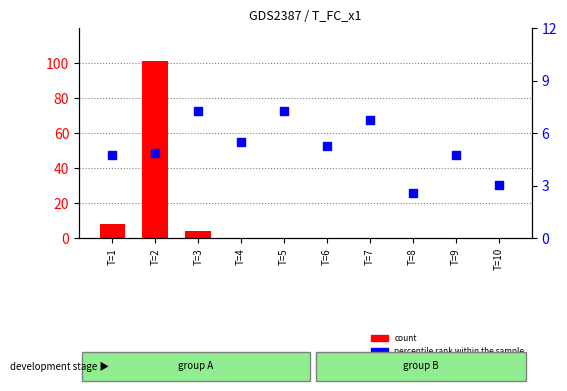

At how many categories does at least one series exceed 43?

1